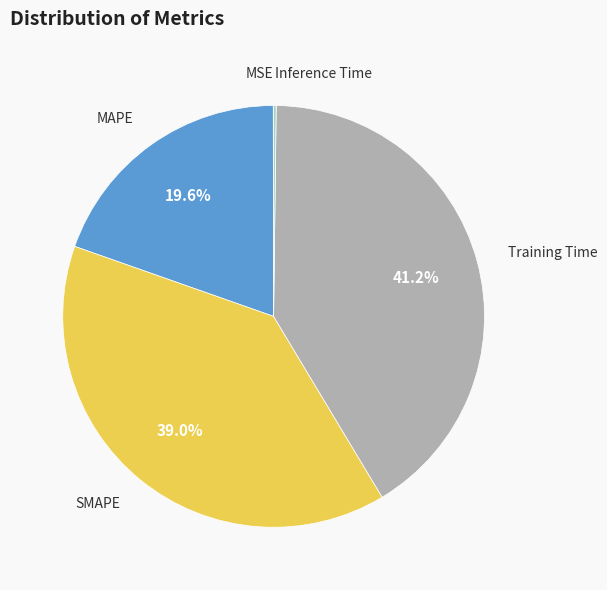

To the nearest percent, what is the average slice percentage?

20%